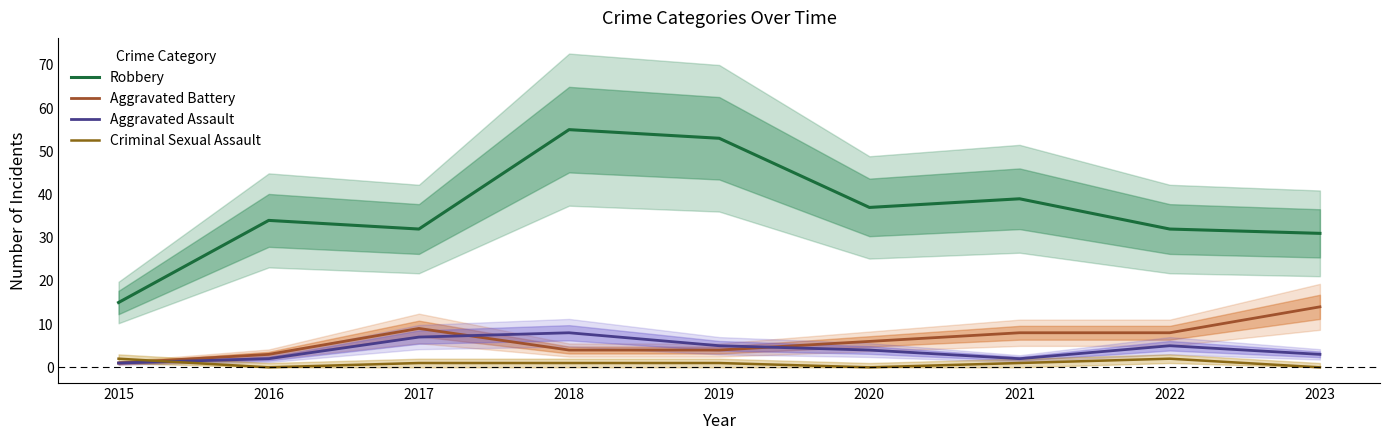

Which series has the largest total across all categories?

Robbery